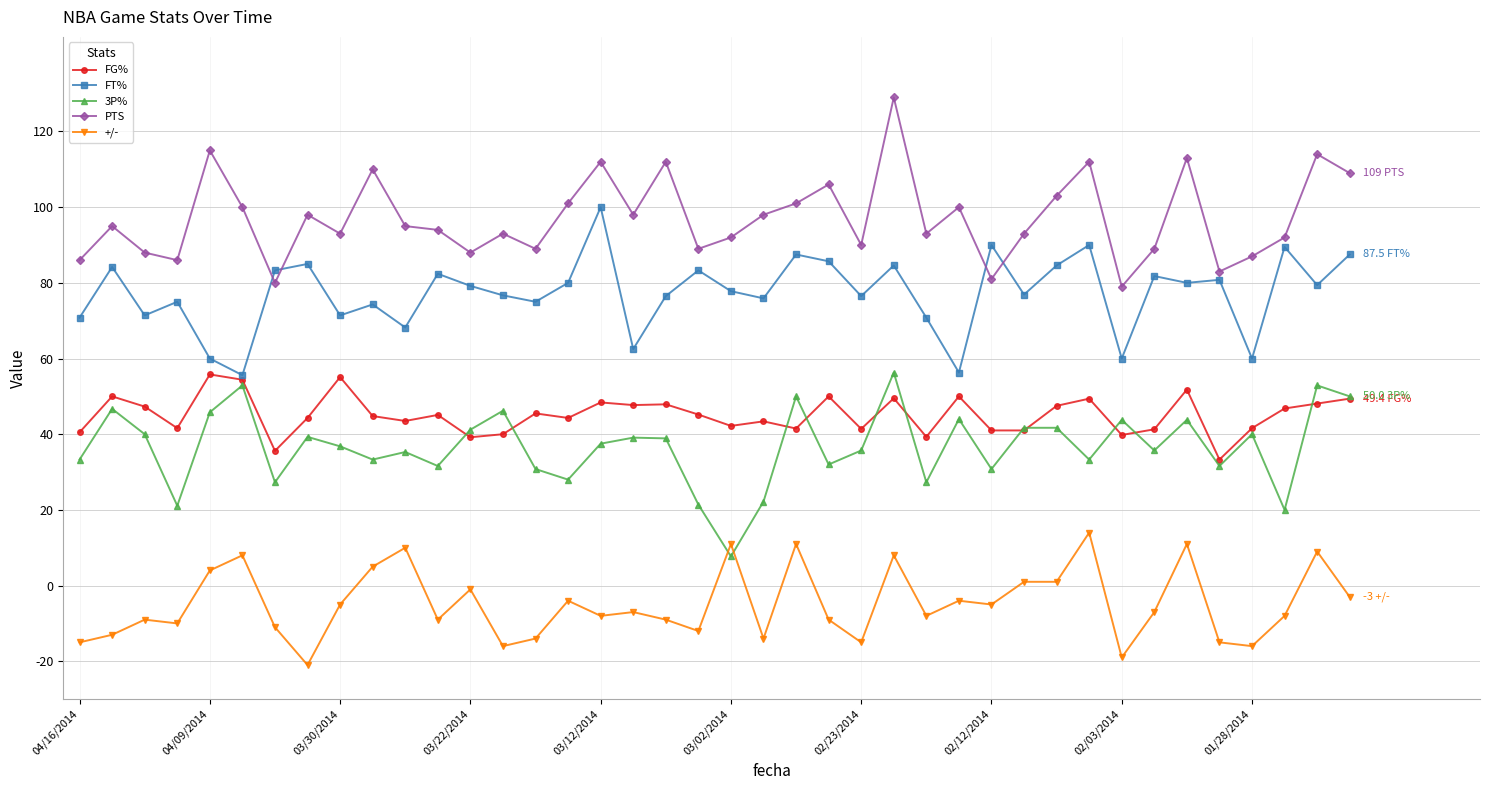

Which series has the largest total across all categories?

PTS